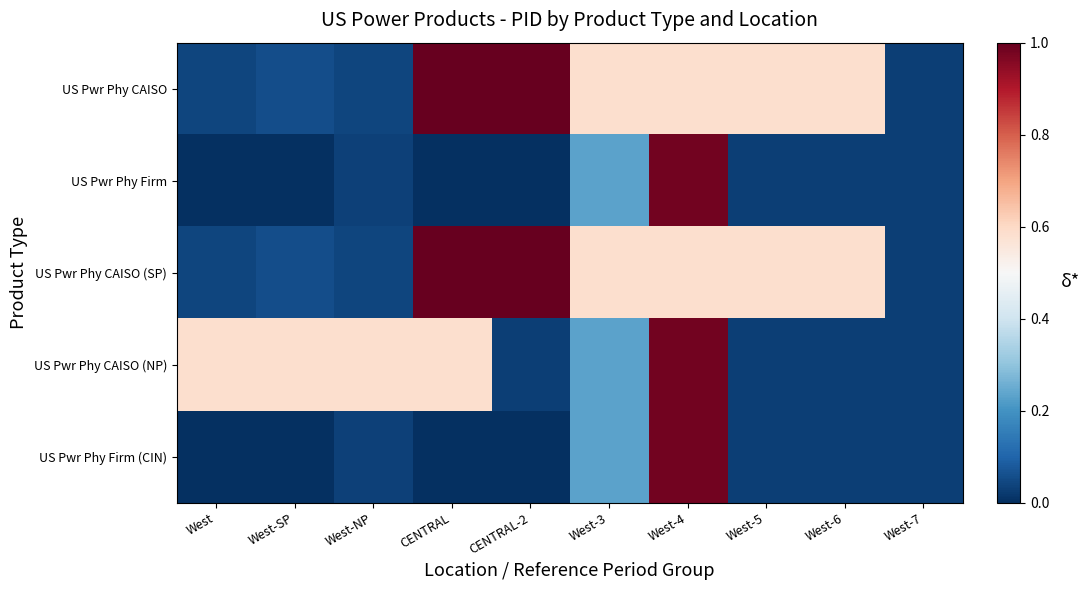

At which category is the sum across all series the highest?

West-4